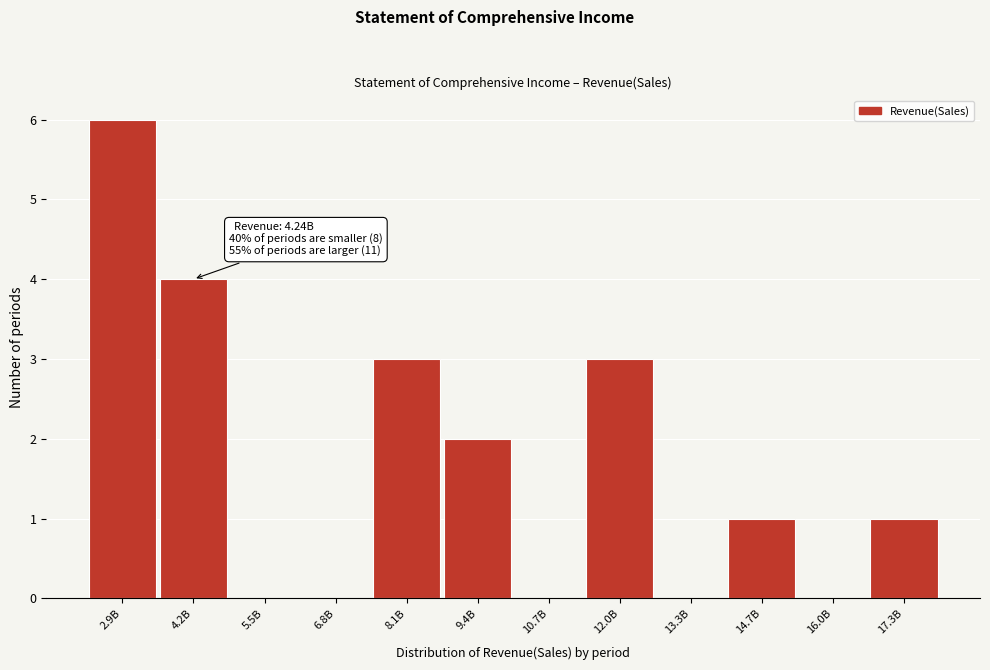

Reading left to right, list all the values displayed in this chart.

2.9B=6	4.2B=4	5.5B=0	6.8B=0	8.1B=3	9.4B=2	10.7B=0	12.0B=3	13.3B=0	14.7B=1	16.0B=0	17.3B=1